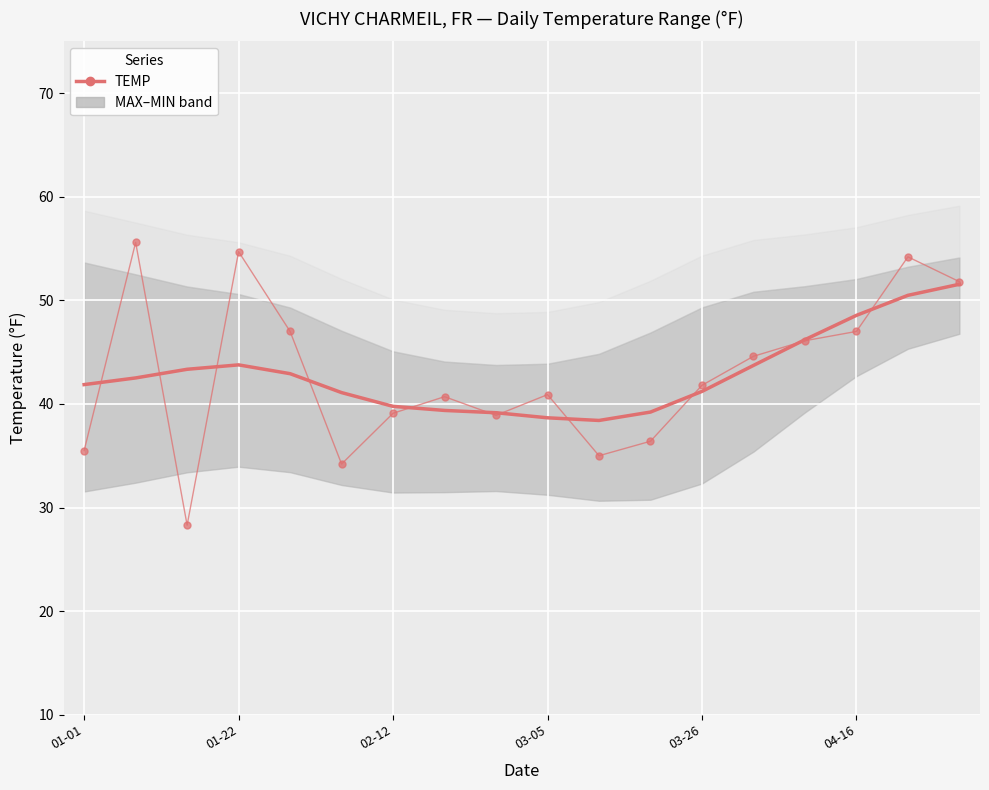

What is the value of the TEMP (daily) point at the 10th from the left?

40.9